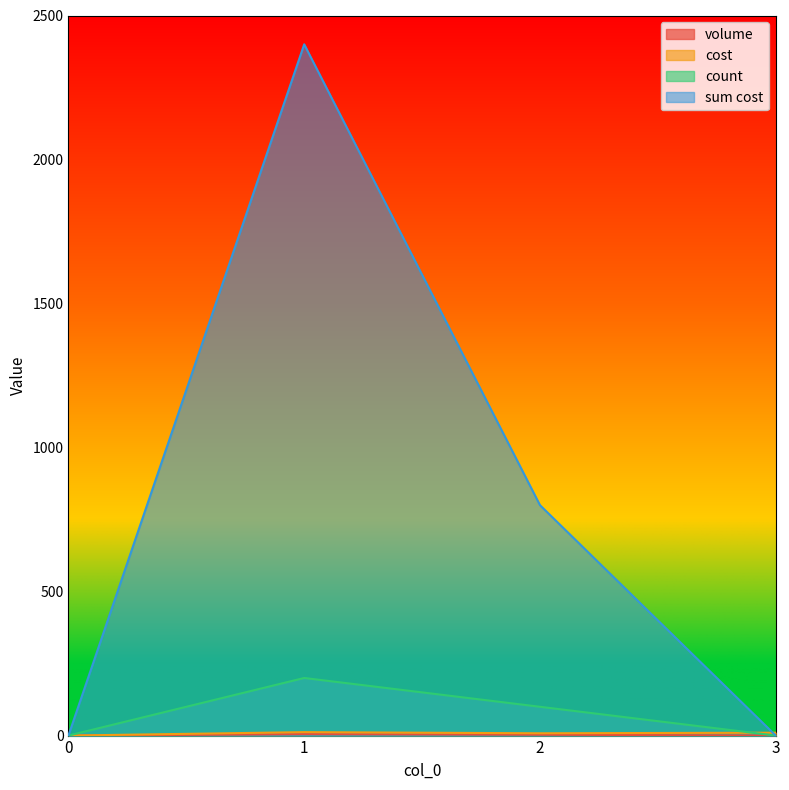

What are all the series names shown in the legend?

volume, cost, count, sum cost